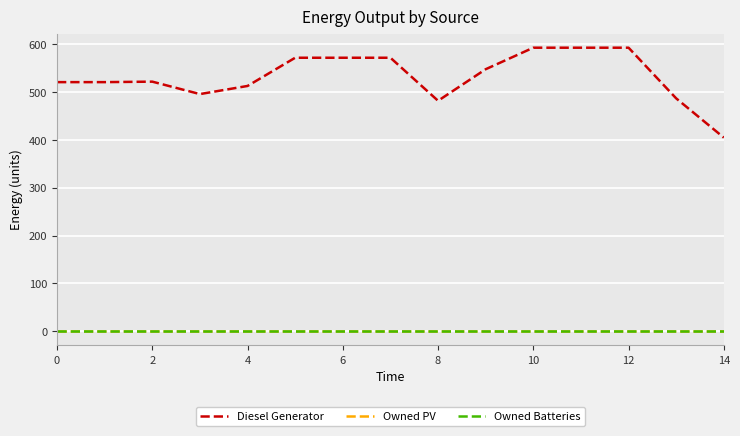

How many lines are shown in the chart?

3